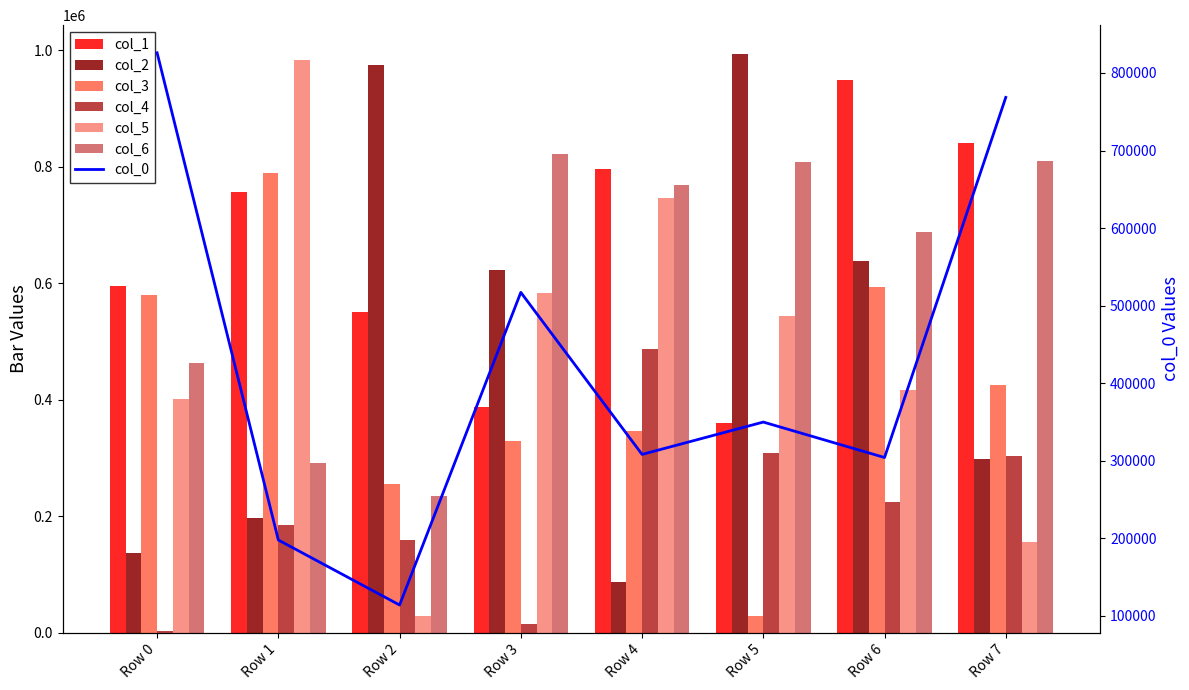

Which series has the largest range (max minus min)?

col_5